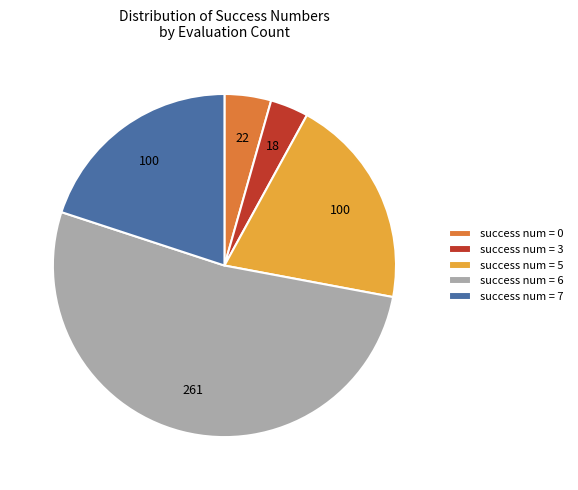

Is the sum of success num = 0 and success num = 6 greater than half?

Yes